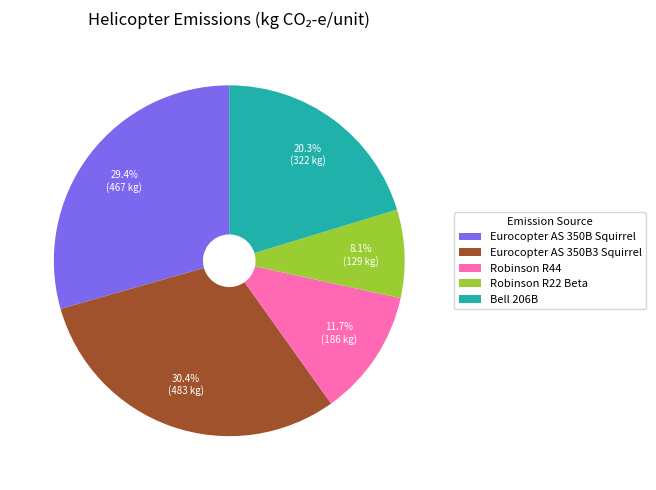

Rank the categories by value from highest to lowest.

Eurocopter AS 350B3 Squirrel, Eurocopter AS 350B Squirrel, Bell 206B, Robinson R44, Robinson R22 Beta